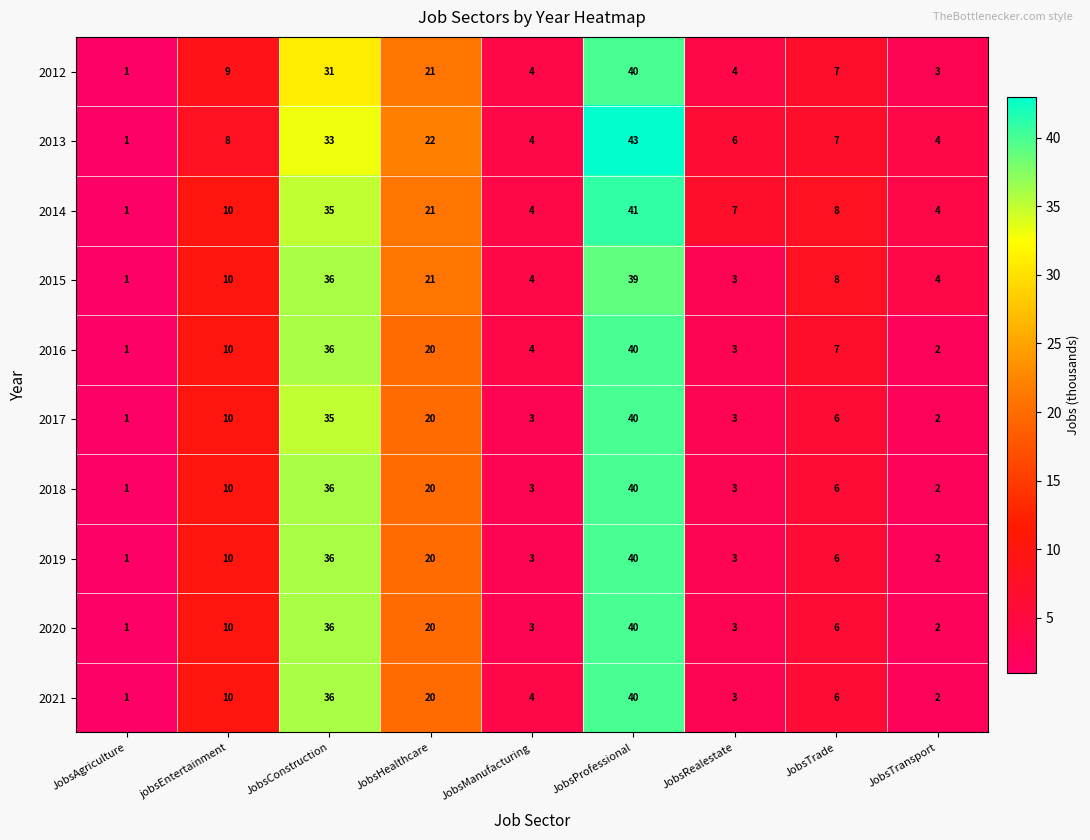

How many values in the 2017 series are below 6?

4